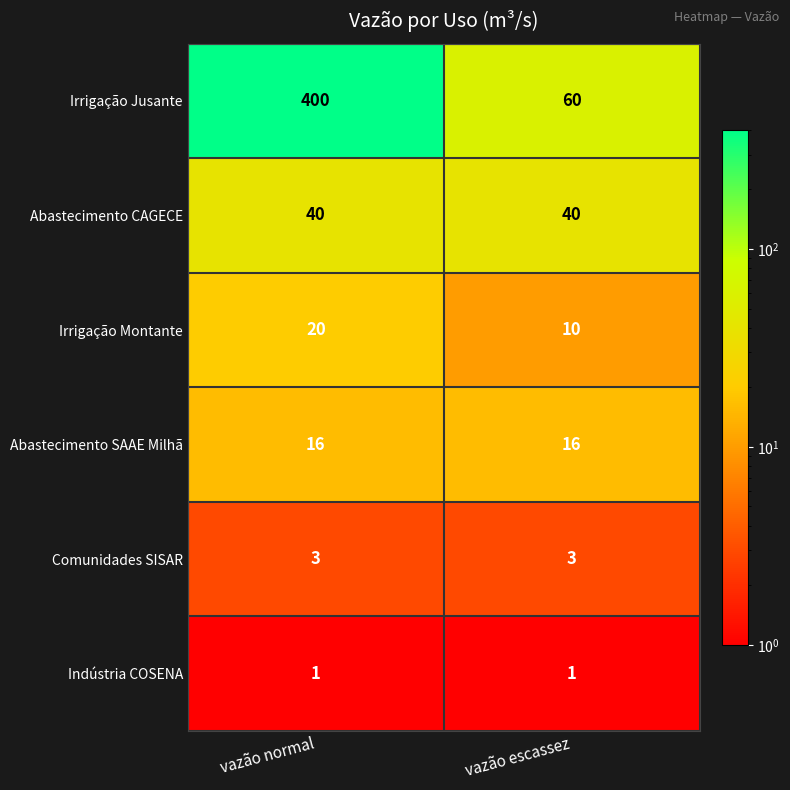

Which series has the largest total across all categories?

Irrigação Jusante